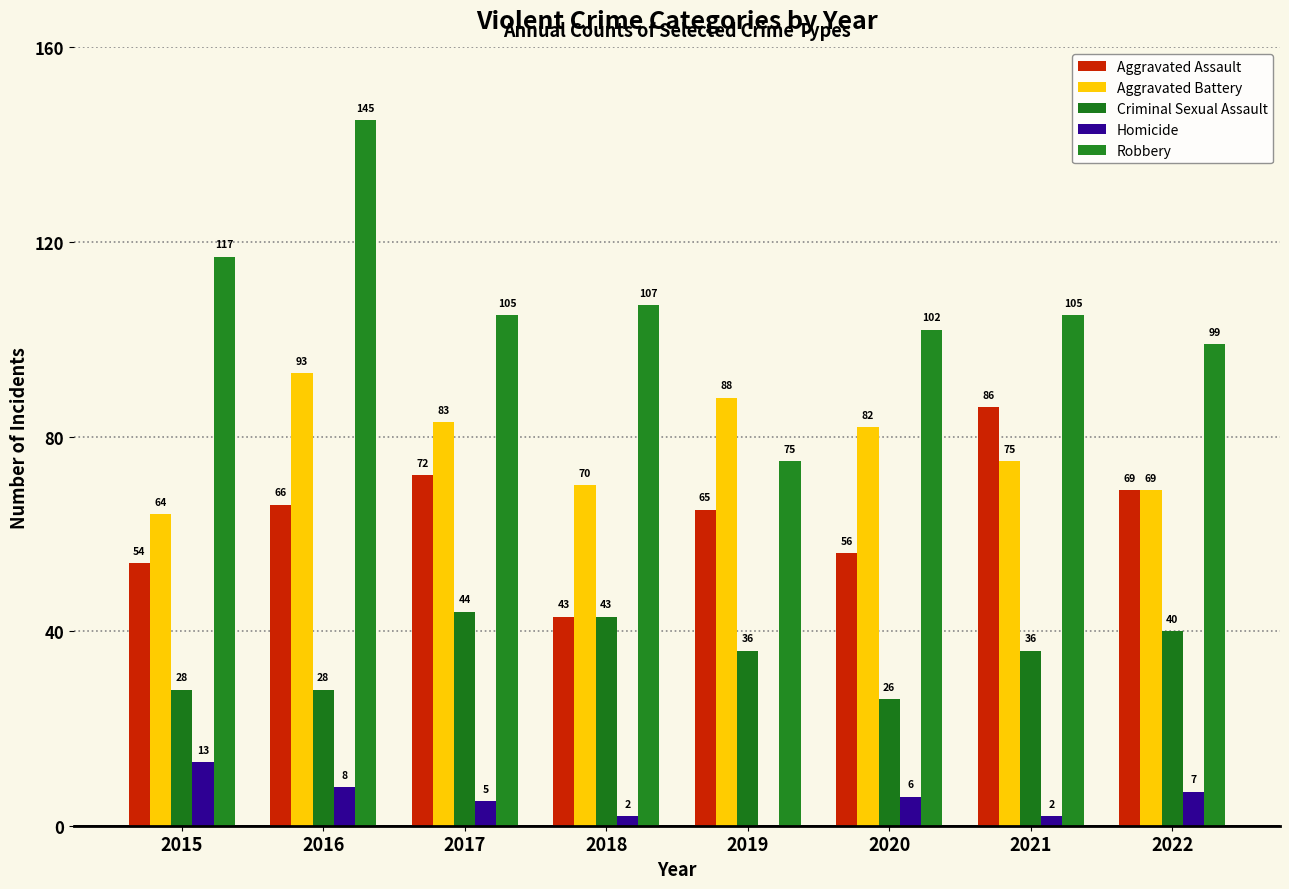

Reading left to right, list all the values displayed in this chart.

Aggravated Assault: 54	66	72	43	65	56	86	69
Aggravated Battery: 64	93	83	70	88	82	75	69
Criminal Sexual Assault: 28	28	44	43	36	26	36	40
Homicide: 13	8	5	2	0	6	2	7
Robbery: 117	145	105	107	75	102	105	99